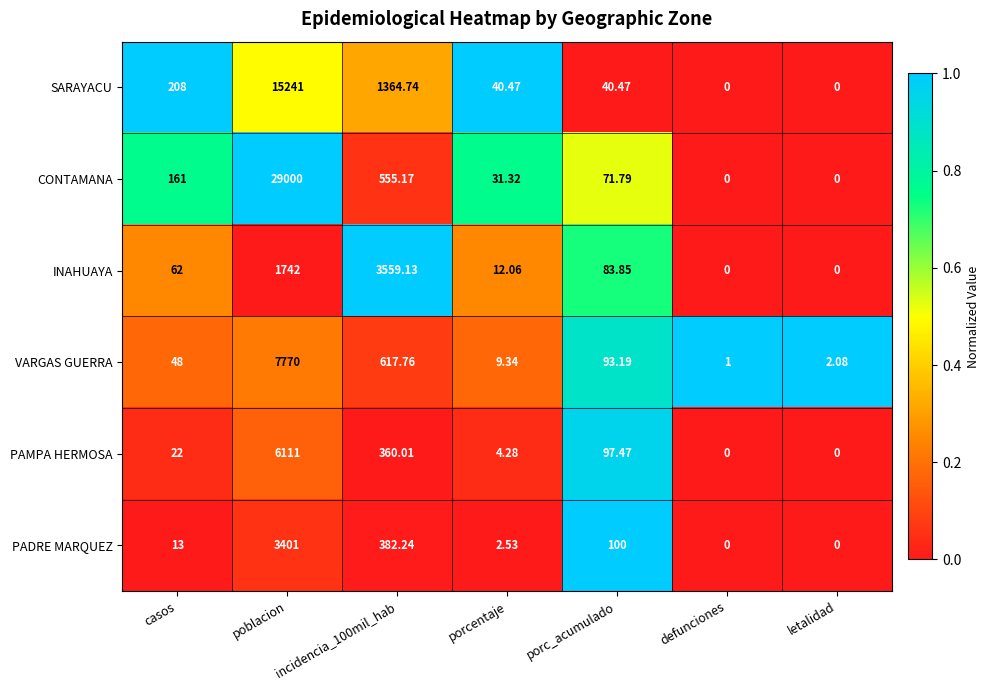

List the series in order of their peak value, highest first.

CONTAMANA, SARAYACU, VARGAS GUERRA, PAMPA HERMOSA, INAHUAYA, PADRE MARQUEZ